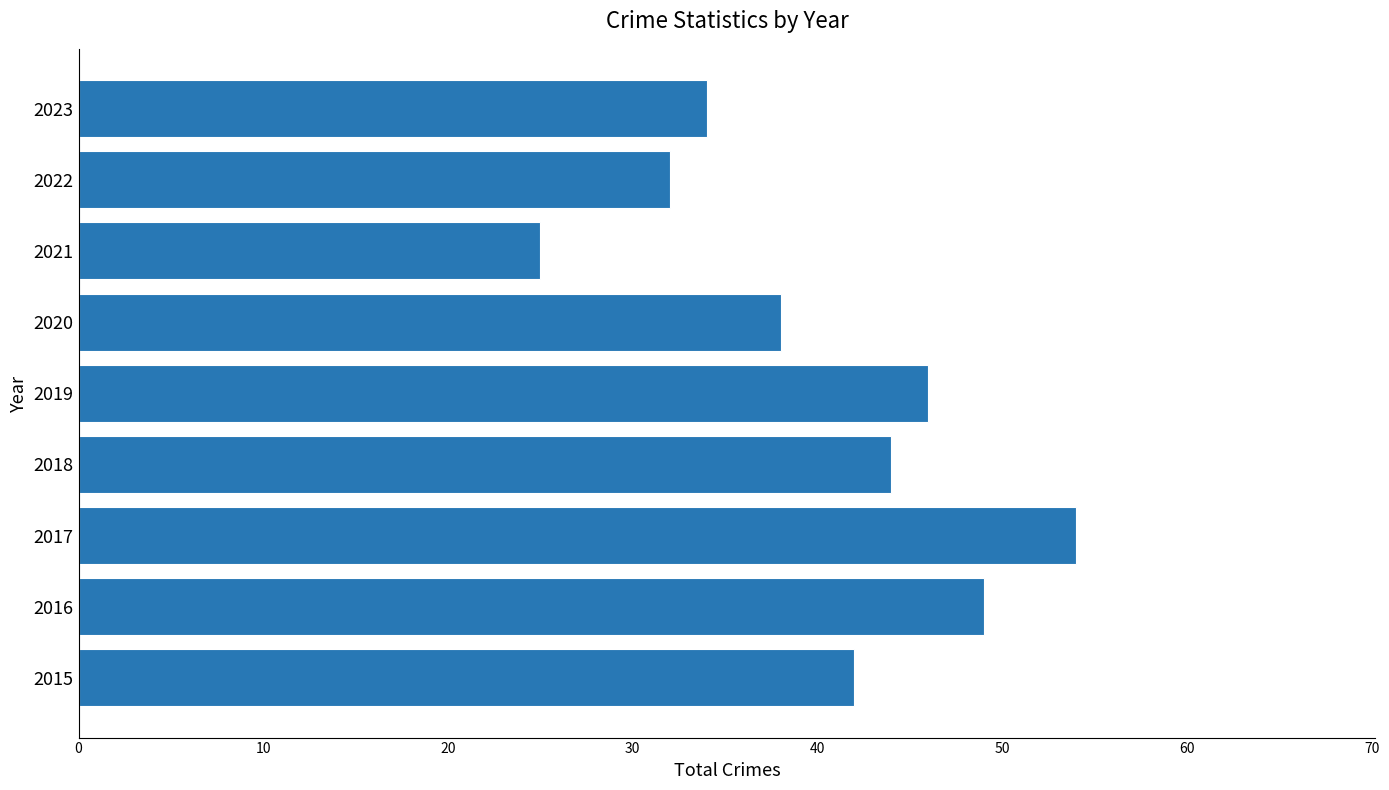

Between 2016 and 2017, which is larger?

2017